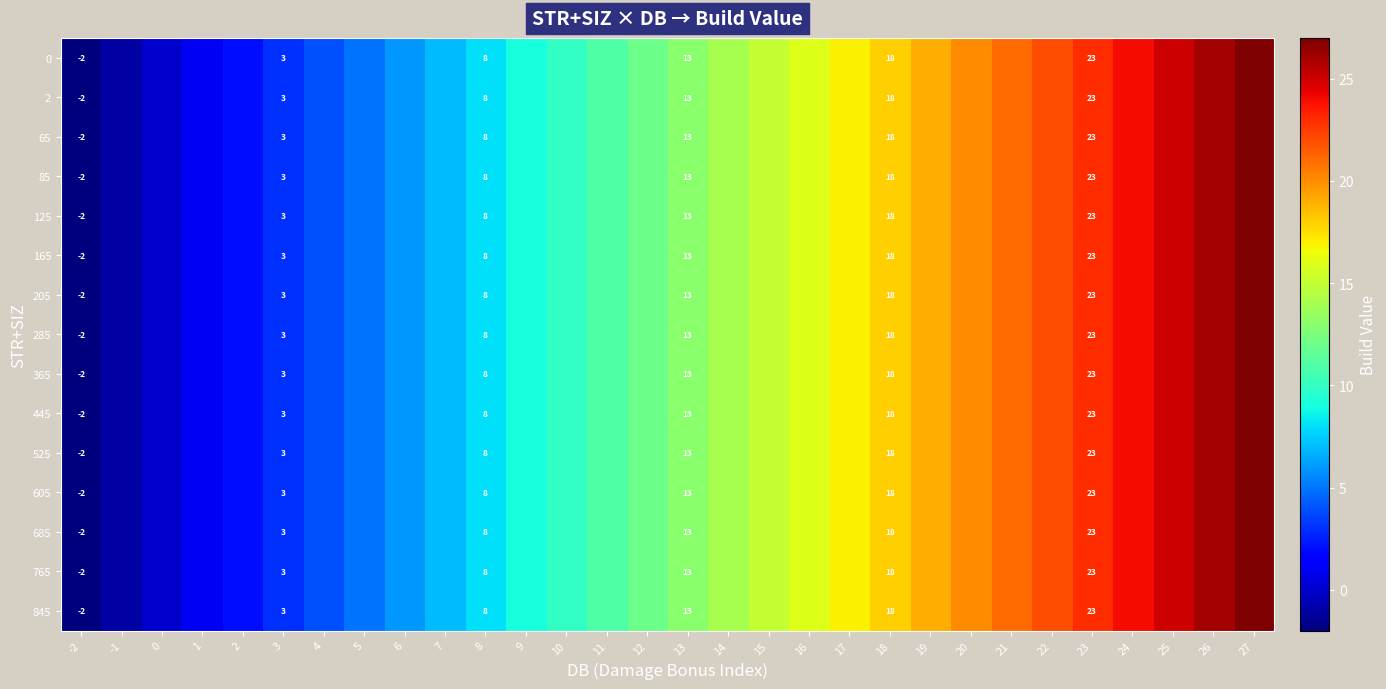

Is it true that 285 equals 8 at 8?

True